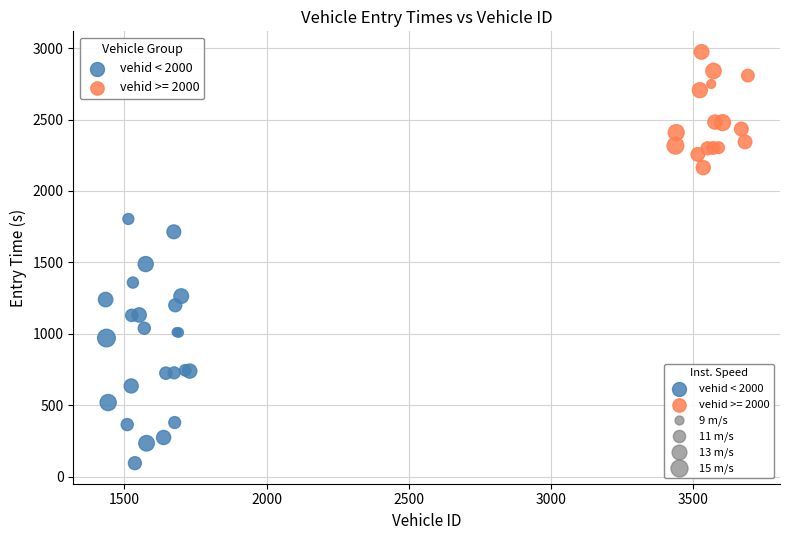

Which series contains the highest Y value?

vehid >= 2000